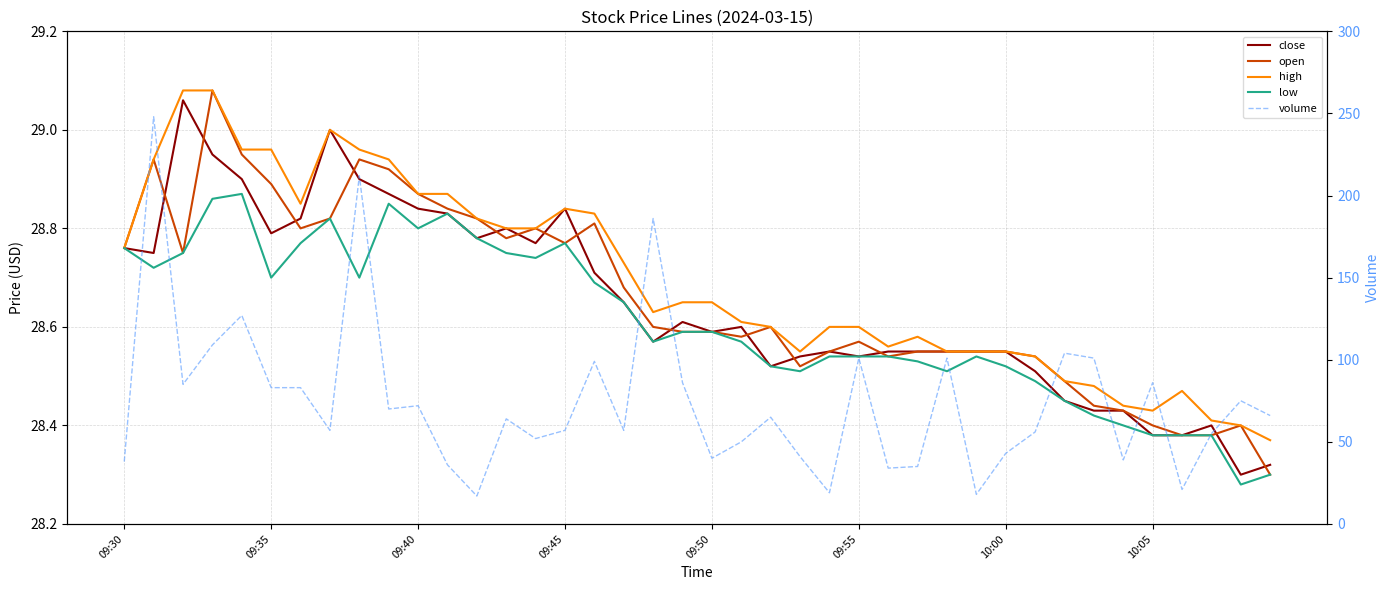

Which series has the largest total across all categories?

volume